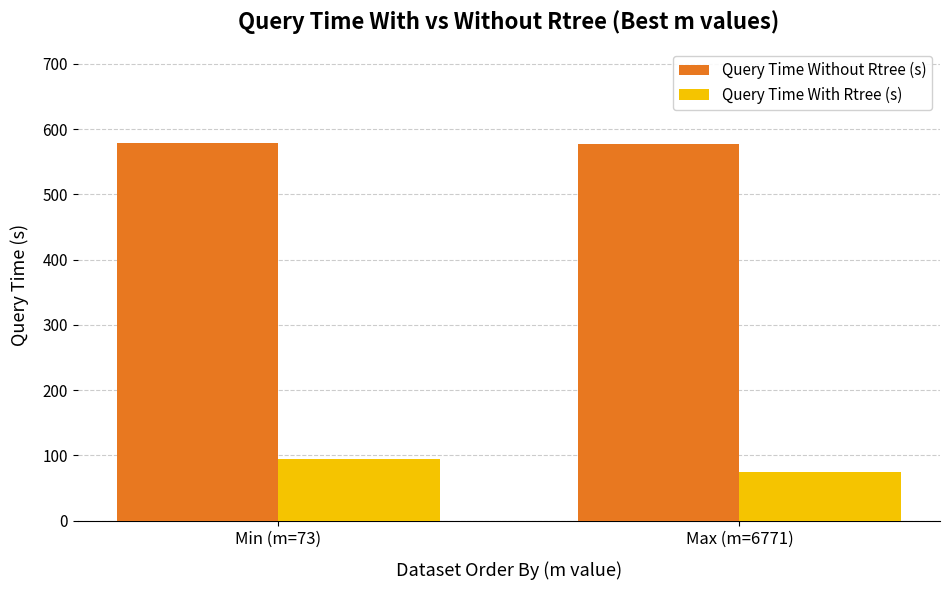

Which series changed the most between Min (m=73) and Max (m=6771)?

Query Time With Rtree (s)